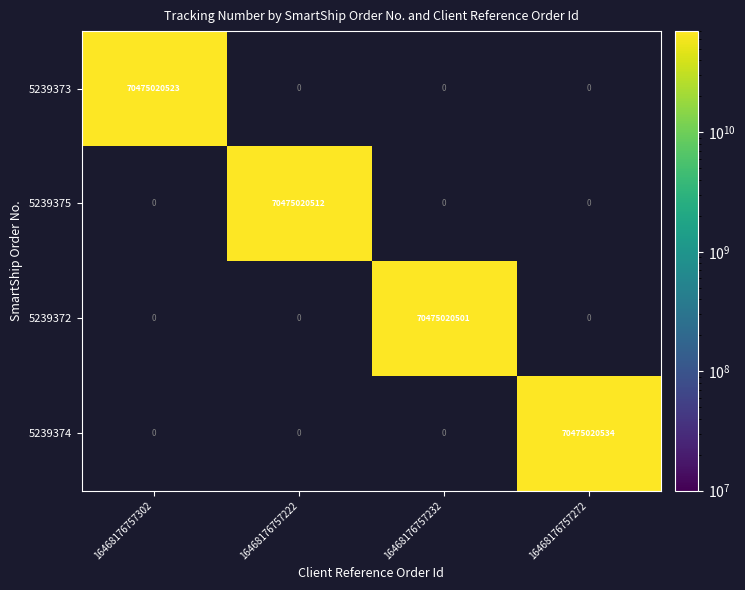

What is the difference between the maximum and second lowest values in the 5239374 series?

70475020534